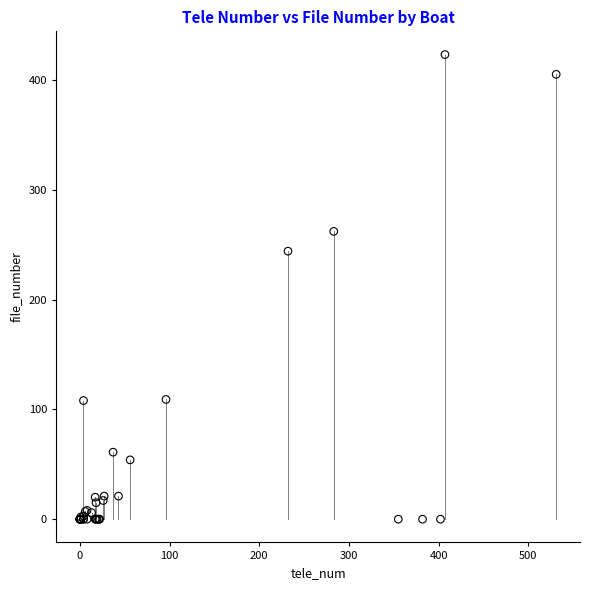

What Y value in the scatter plot is closest to 211?

244